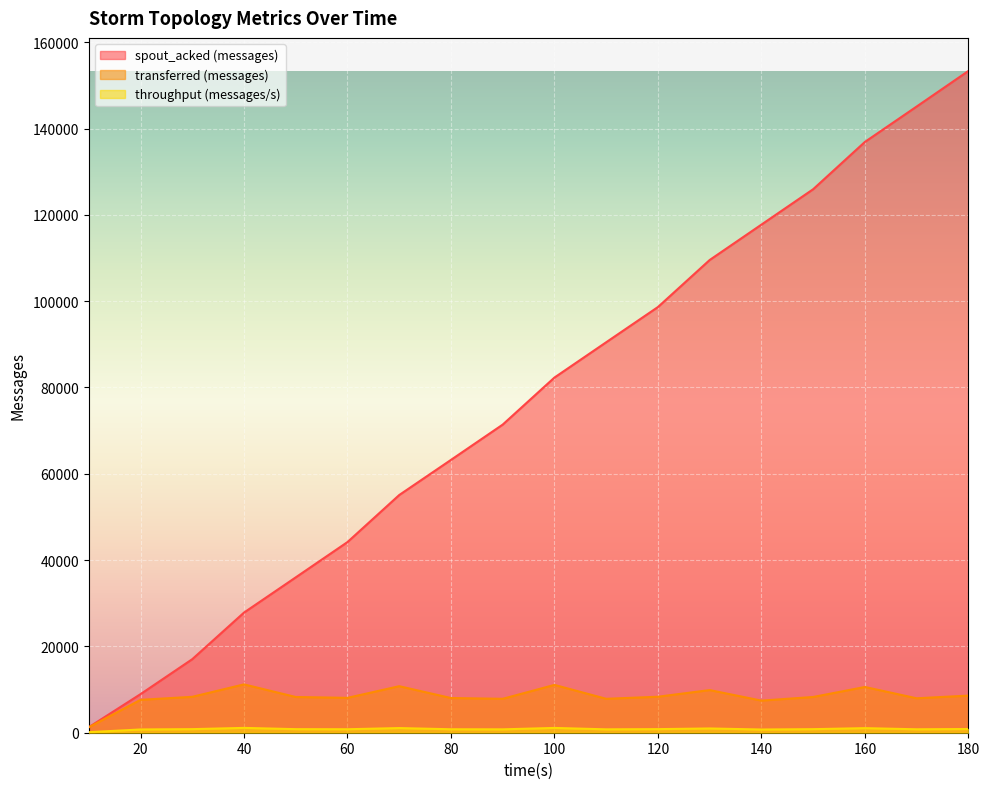

Where is transferred (messages) nearest to the value 6230?

140